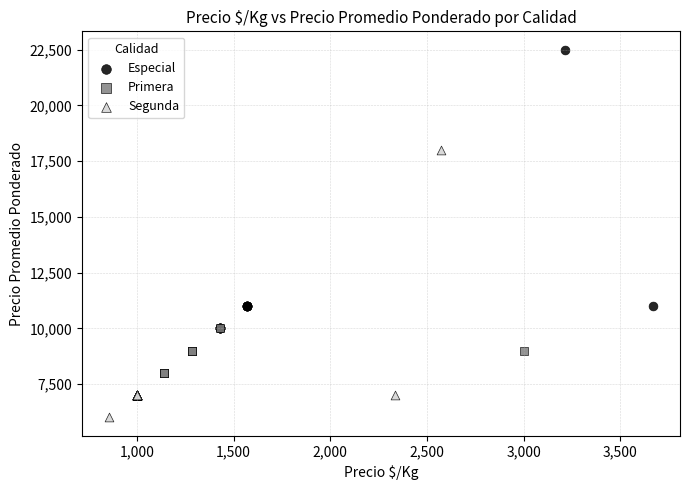

Which series contains the lowest Y value?

Segunda